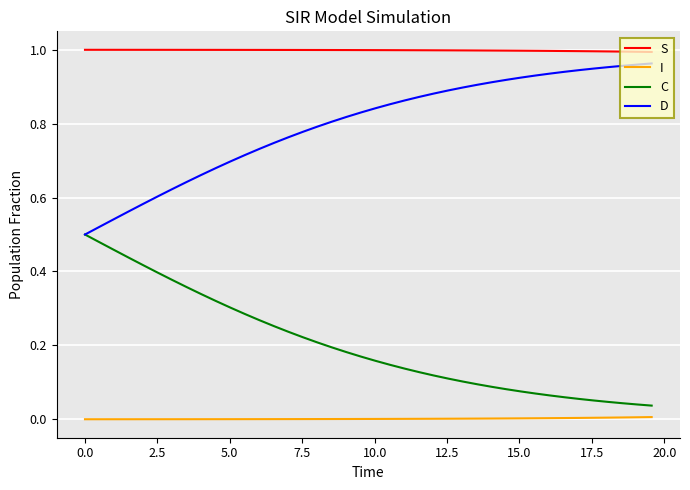

List the series in order of their overall mean, highest first.

S, D, C, I